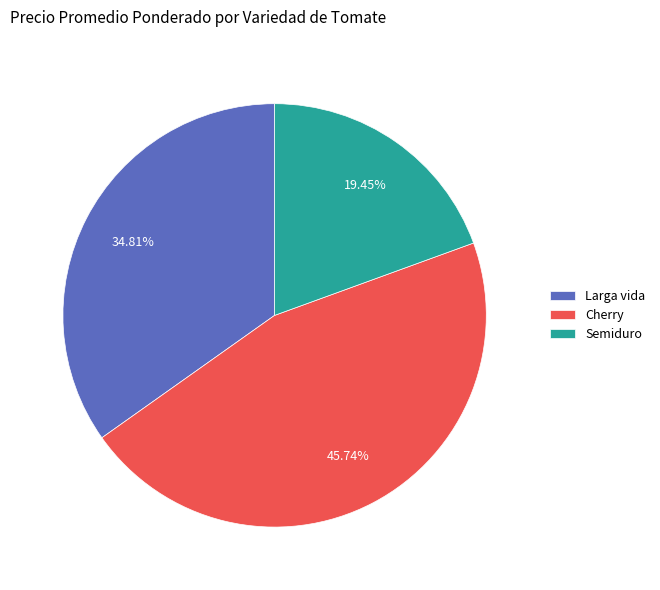

To the nearest percent, what percentage of the pie is Larga vida?

35%